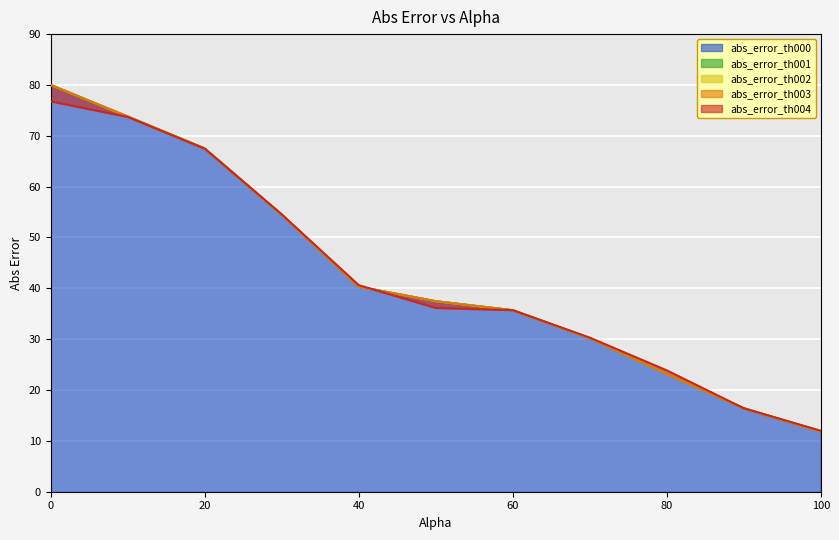

True or false: alpha=0 and abs_error_th000 cross at least once.

False